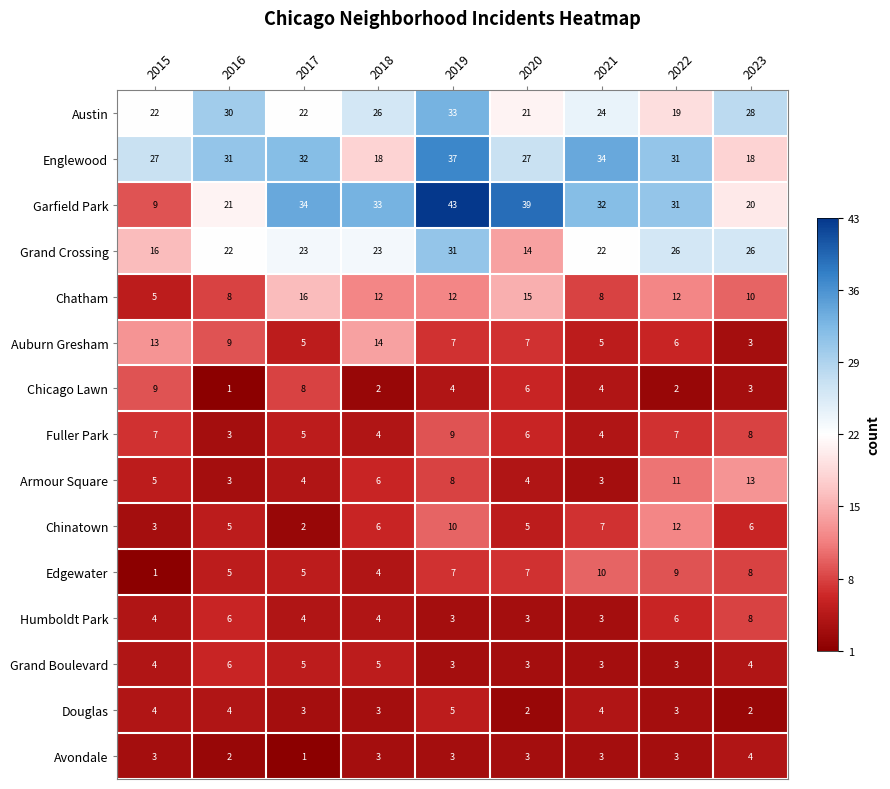

Which category has the highest value across all series?

2019